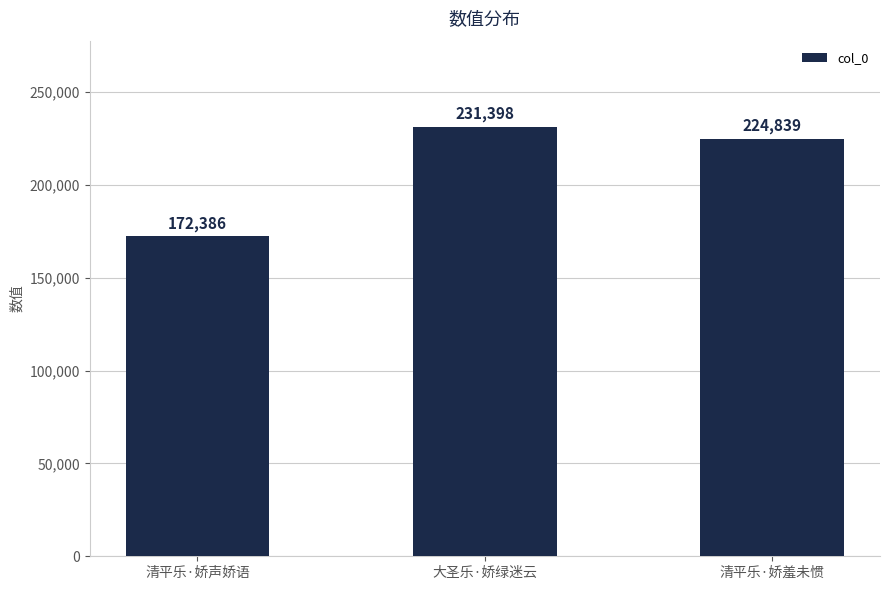

The value at 清平乐·娇羞未惯 is 137946. True or false?

False